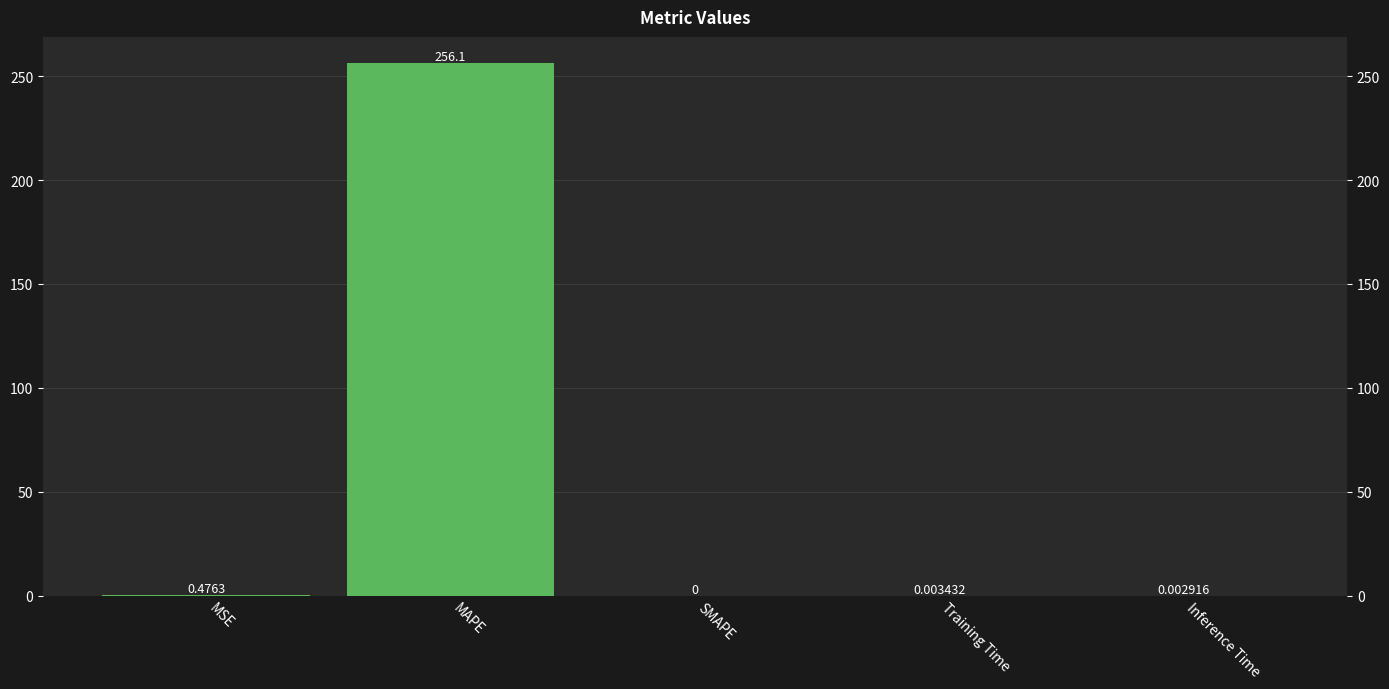

List the labels in order of value, largest first.

MAPE, MSE, Training Time, Inference Time, SMAPE